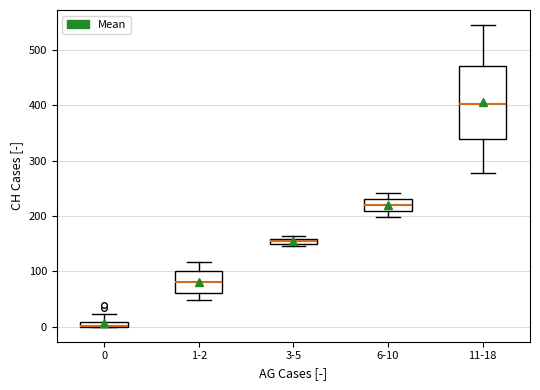

Which box is the tallest, from its lower edge to its upper edge?

11-18